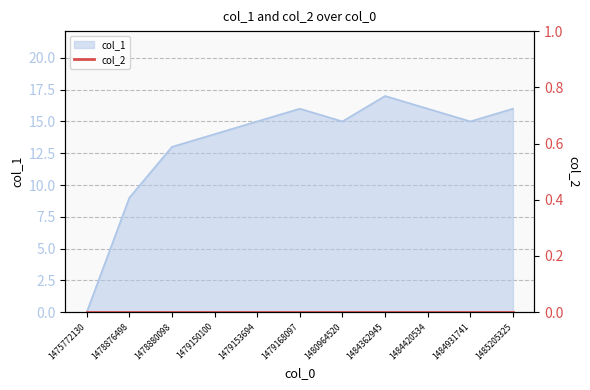

How many data points are less than 15?

4